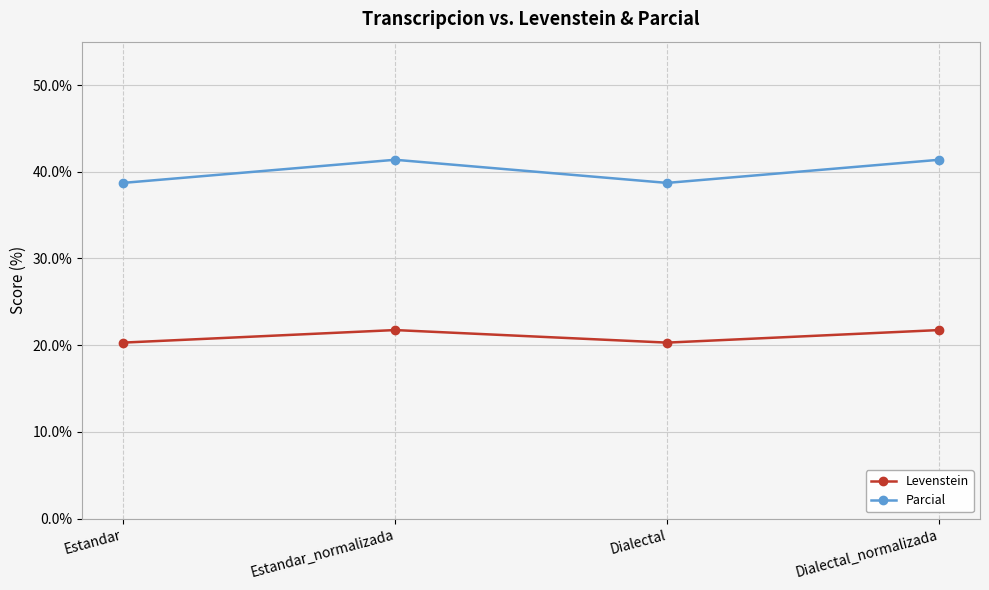

What is the sum of all Levenstein values?

84.1